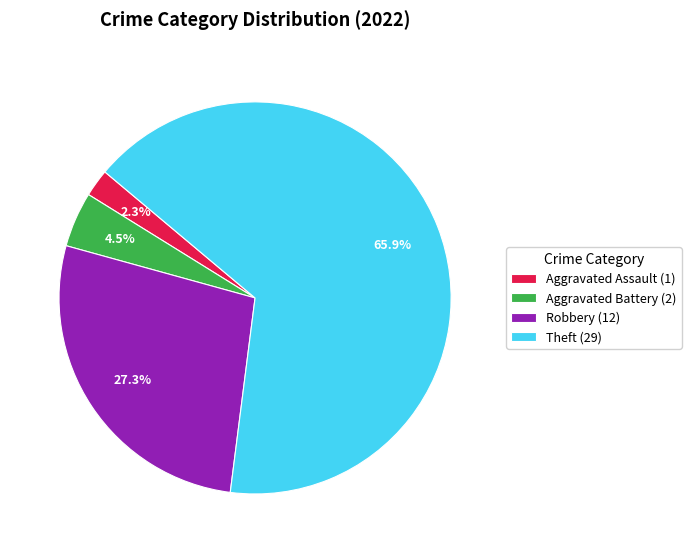

To the nearest percent, what is the difference between the largest and smallest slice percentages?

64%